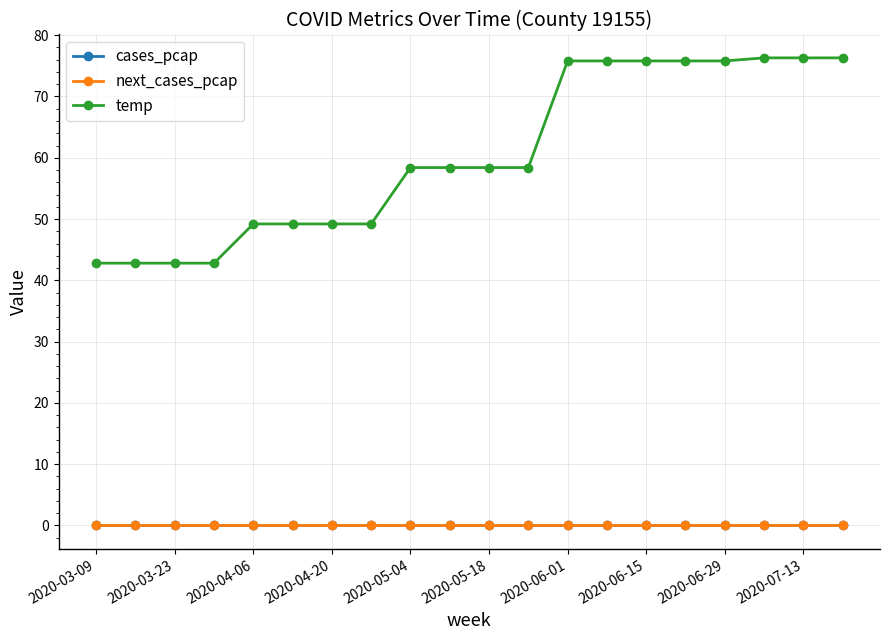

At how many categories does at least one series exceed 34?

20